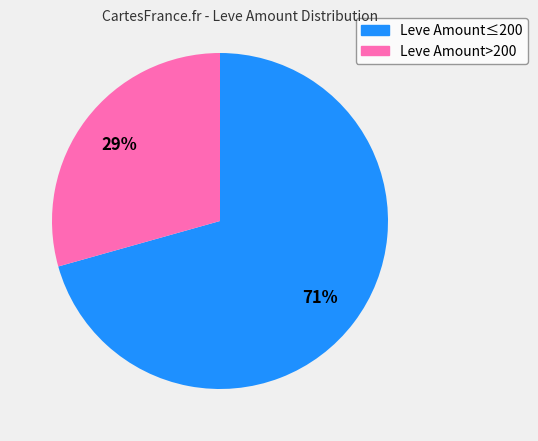

To the nearest percent, what is the average slice percentage?

50%